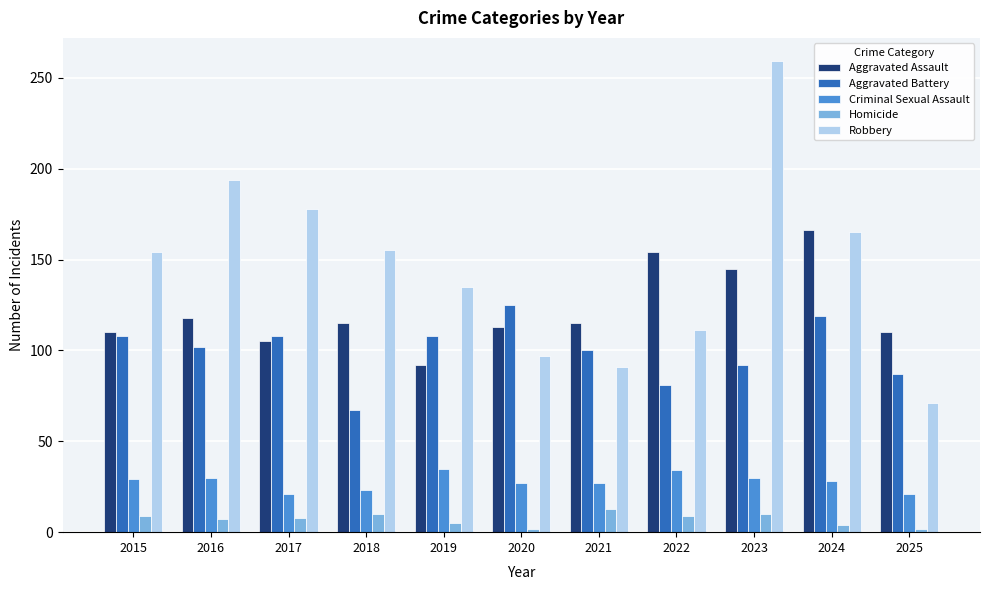

What is the value of the Robbery bar at the 3rd from the left?

178